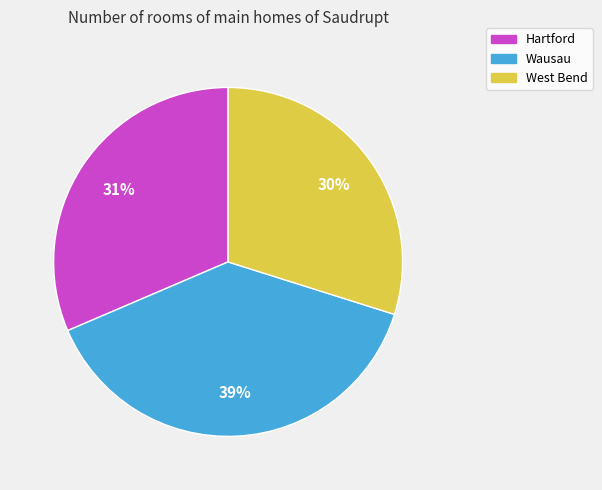

Rank the categories by value from lowest to highest.

West Bend, Hartford, Wausau